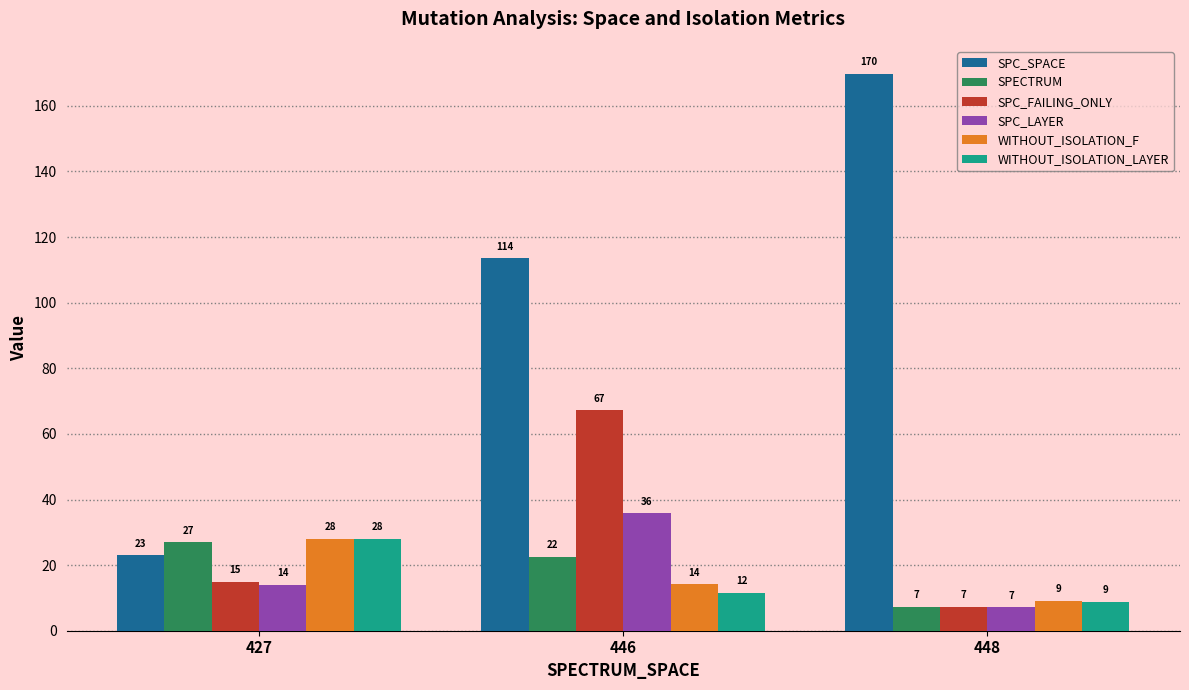

At which label is WITHOUT_ISOLATION_LAYER closest to 18?

446